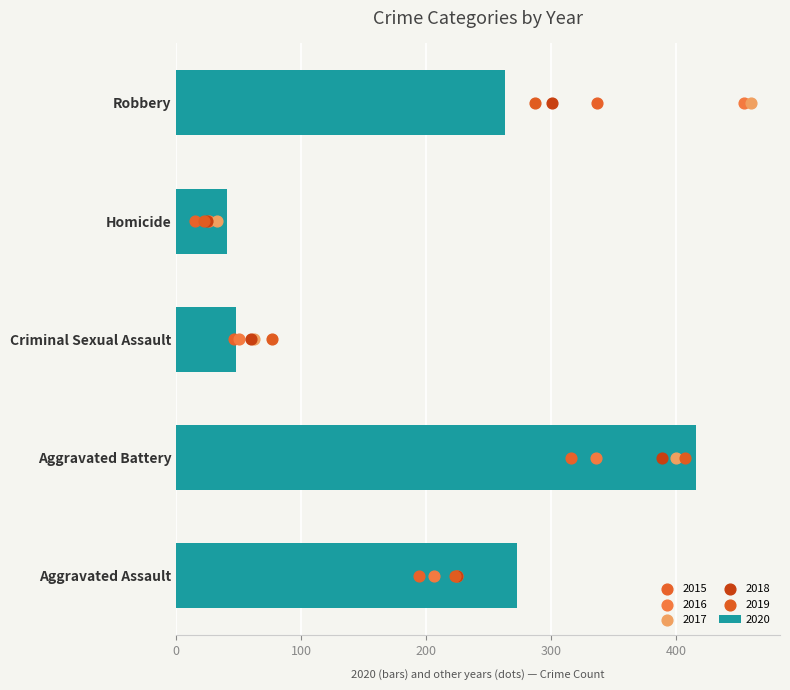

What are all the series names shown in the legend?

2015, 2016, 2017, 2018, 2019, 2020